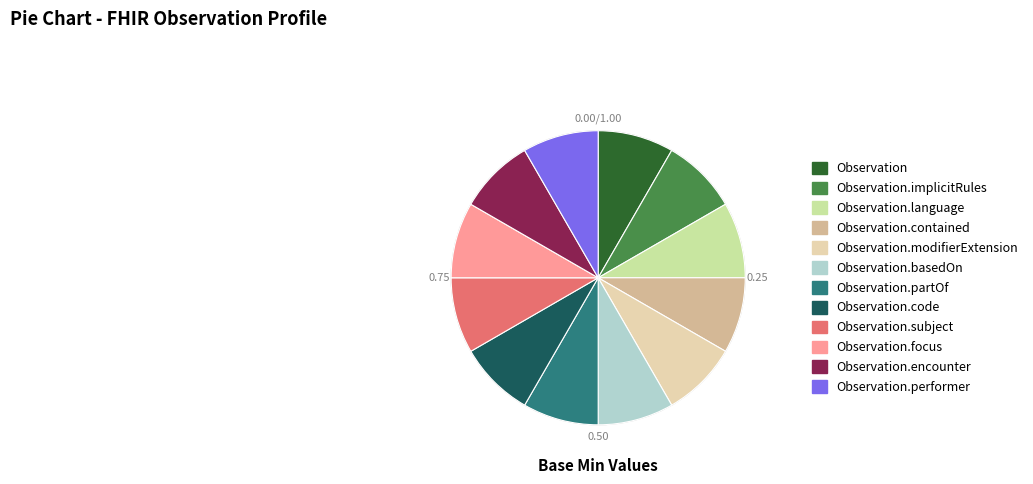

Count the number of slices in the pie.

12